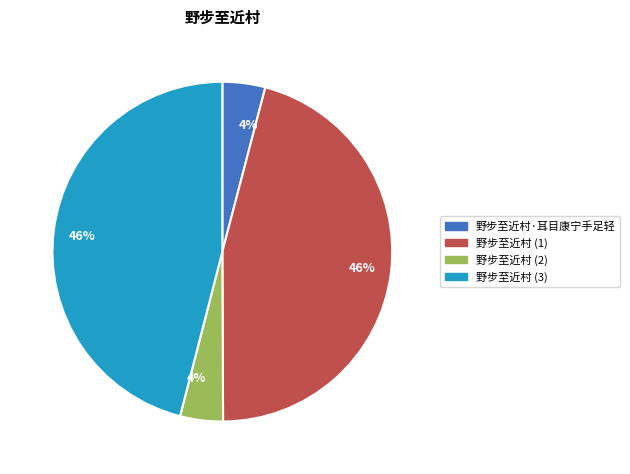

Between 野步至近村 (3) and 野步至近村·耳目康宁手足轻, which is larger?

野步至近村 (3)